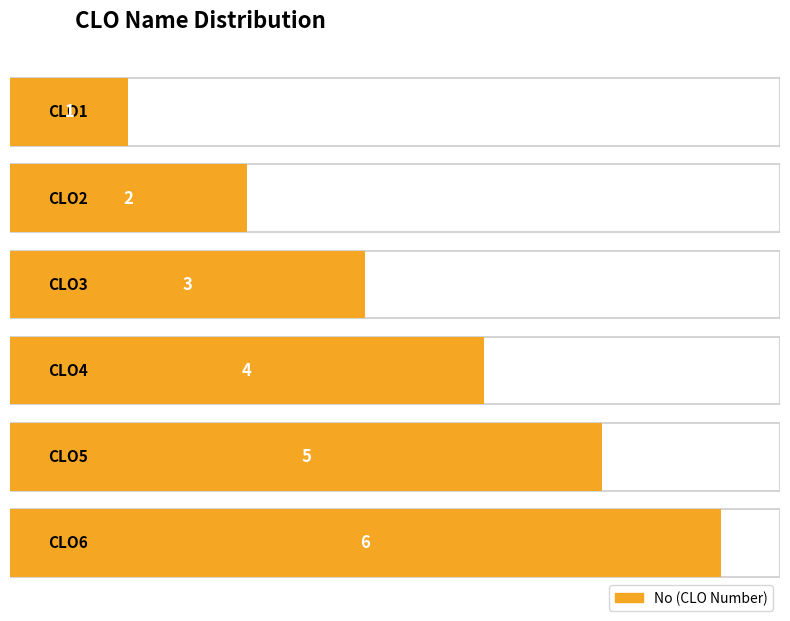

List the labels in order of value, smallest first.

CLO1, CLO2, CLO3, CLO4, CLO5, CLO6